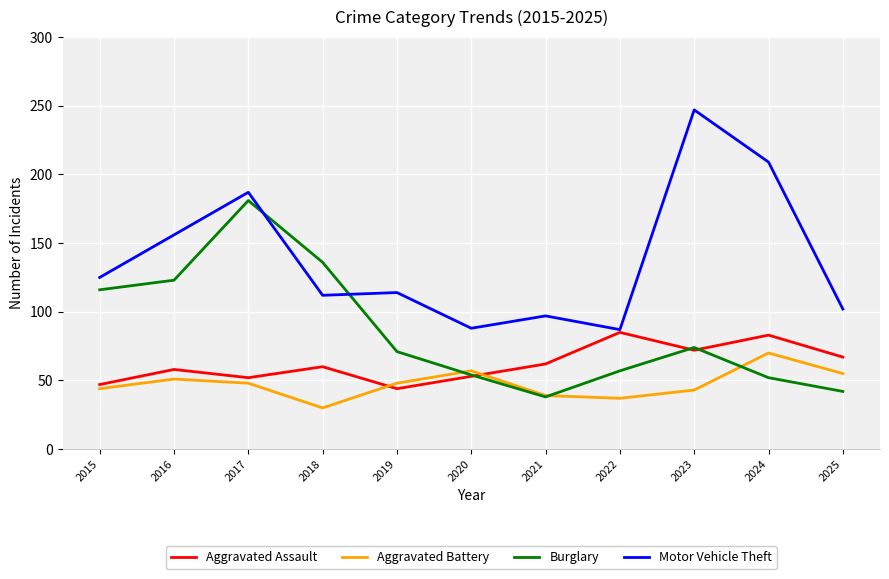

At which label does Aggravated Battery first exceed 48?

2016